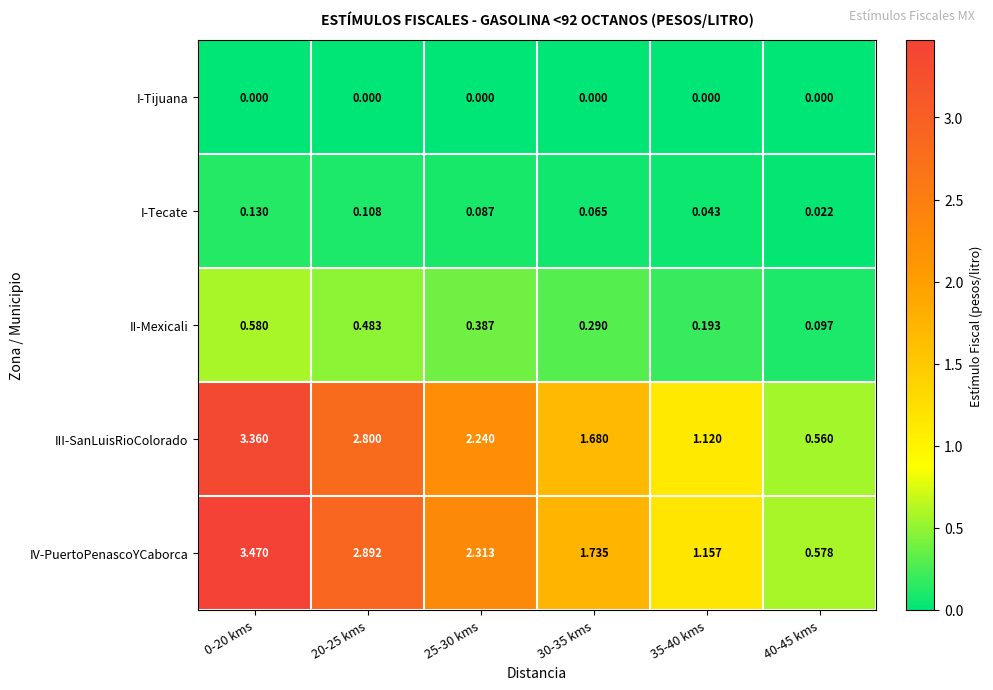

List the series in order of their peak value, lowest first.

I-Tijuana, I-Tecate, II-Mexicali, III-SanLuisRioColorado, IV-PuertoPenascoYCaborca